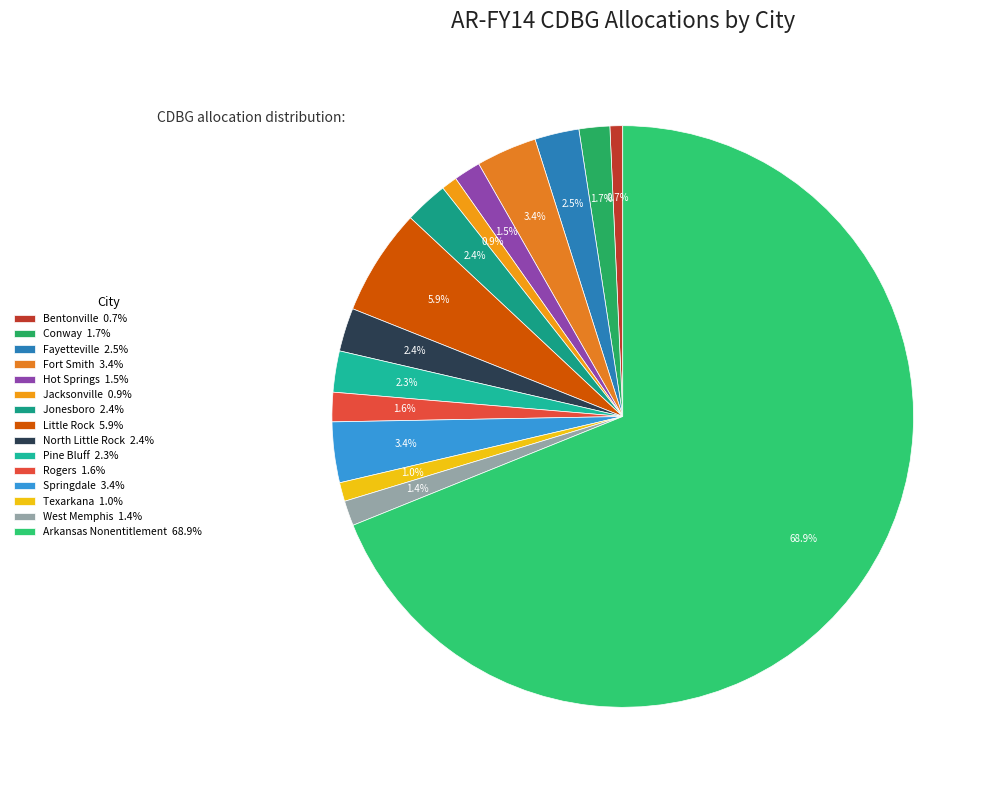

What is the total percentage of Texarkana and Hot Springs?

2.5%